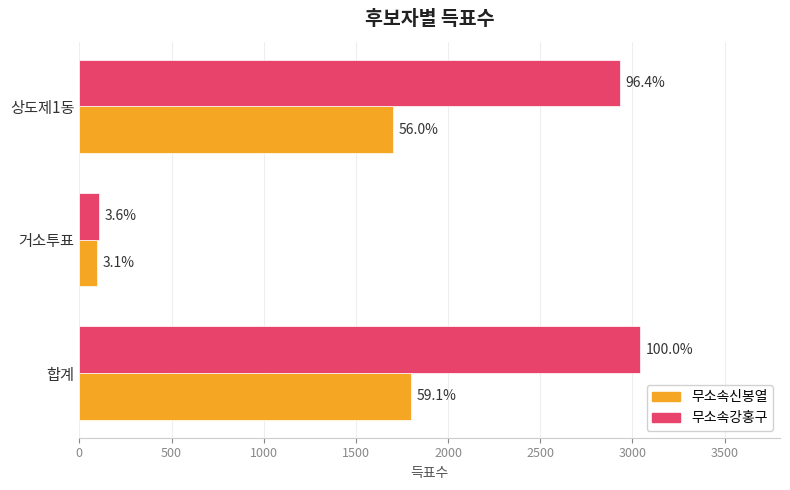

What are all the series names shown in the legend?

무소속신봉열, 무소속강홍구